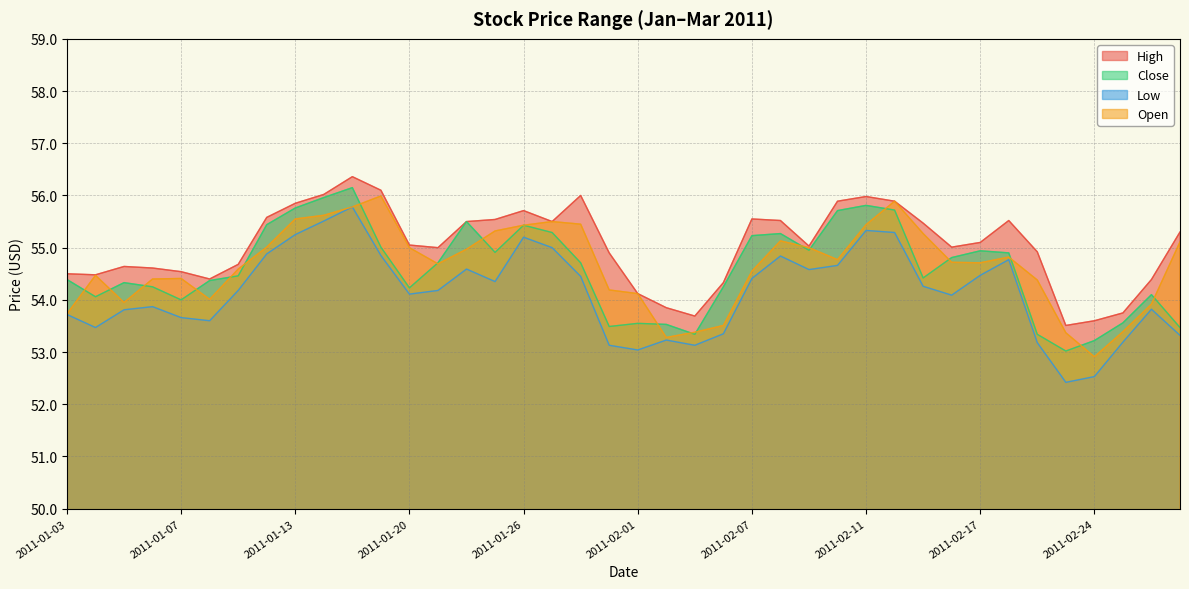

How many lines are shown in the chart?

4